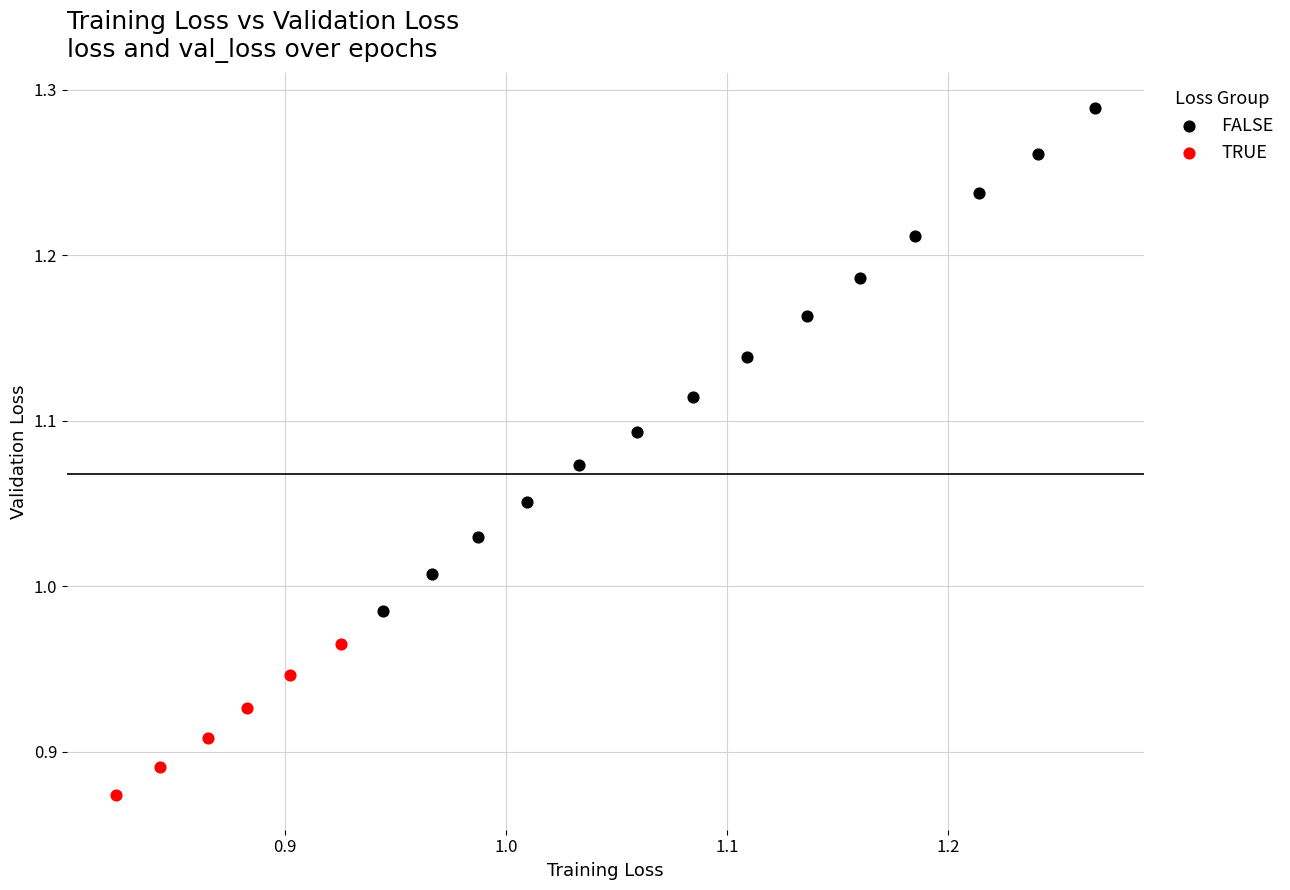

Which series has the largest Y range (max minus min)?

FALSE